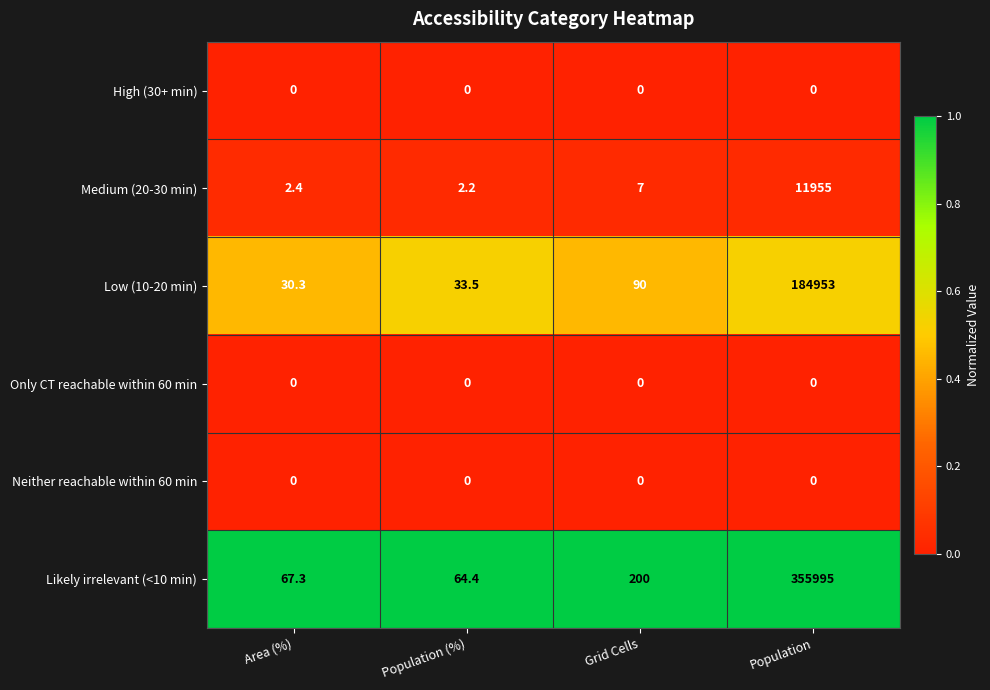

Rank the categories by Likely irrelevant (<10 min) value from highest to lowest.

Population, Grid Cells, Area (%), Population (%)